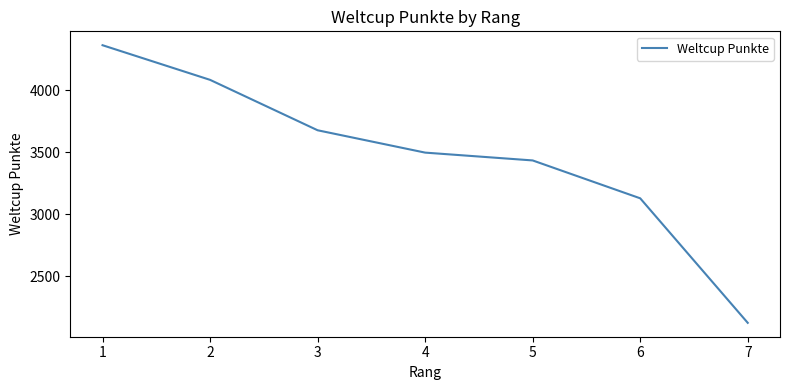

What is the difference between the maximum and minimum values?

2236